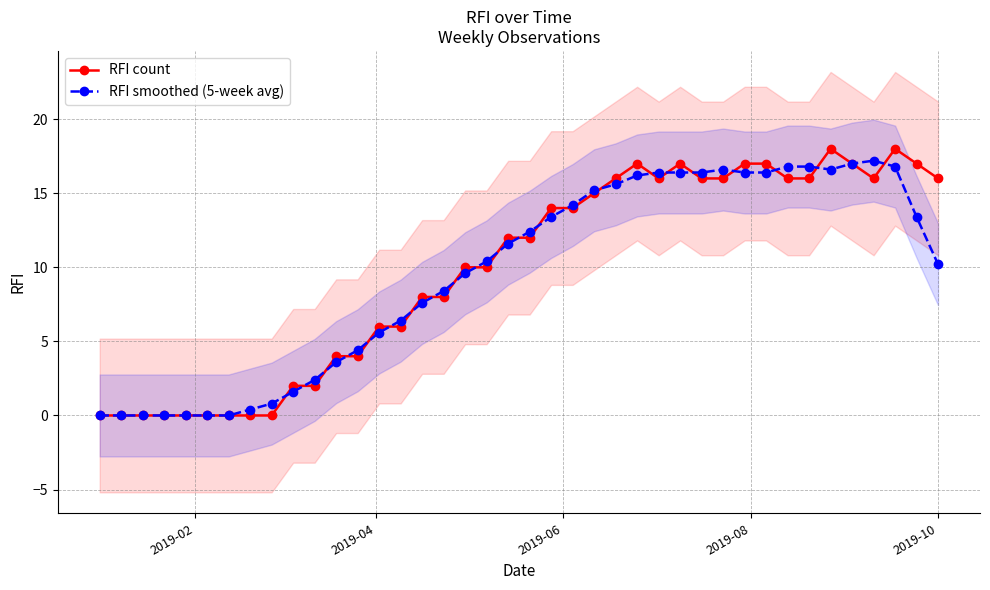

True or false: RFI smoothed (5-week avg) has more than 0 interior local peaks.

True